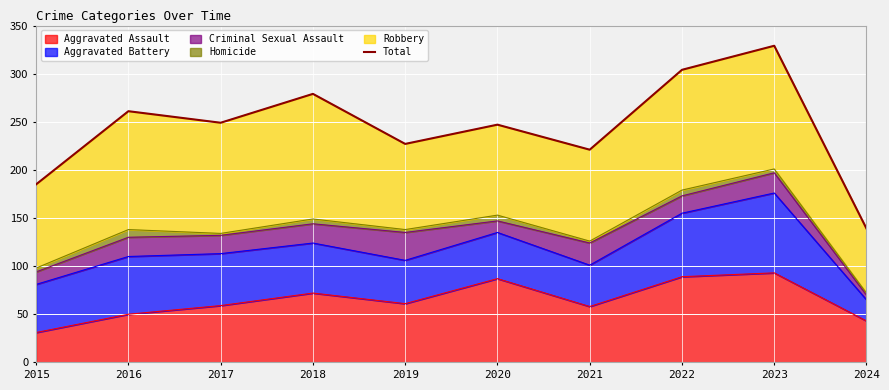

Which label corresponds to the smallest value in the chart?

2024